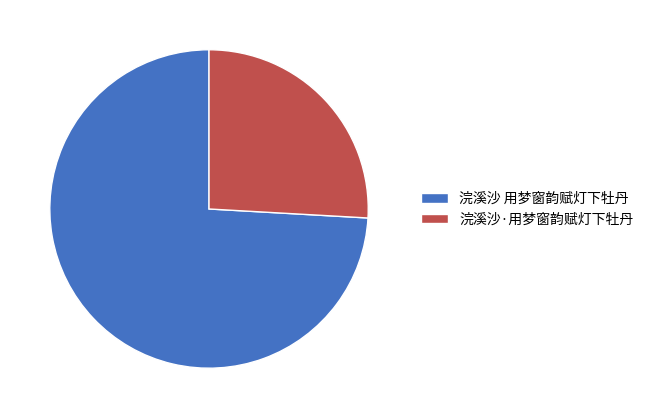

Does any single category account for the majority?

Yes